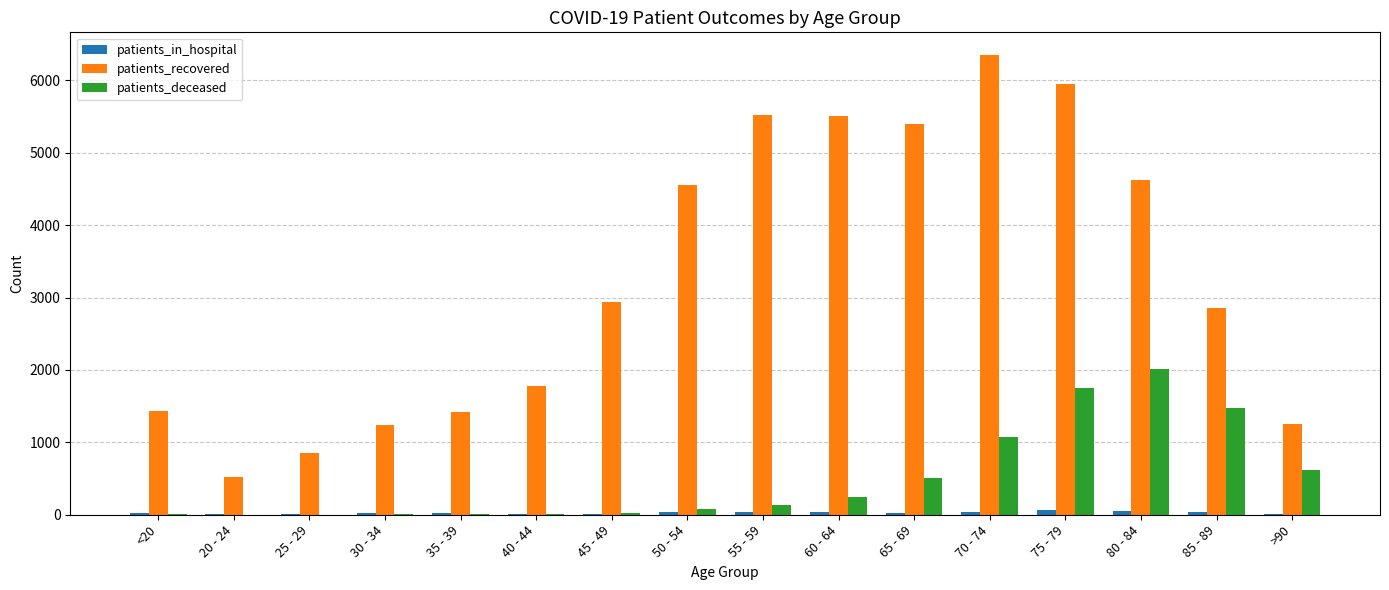

What is the sum of all patients_recovered values?

52199